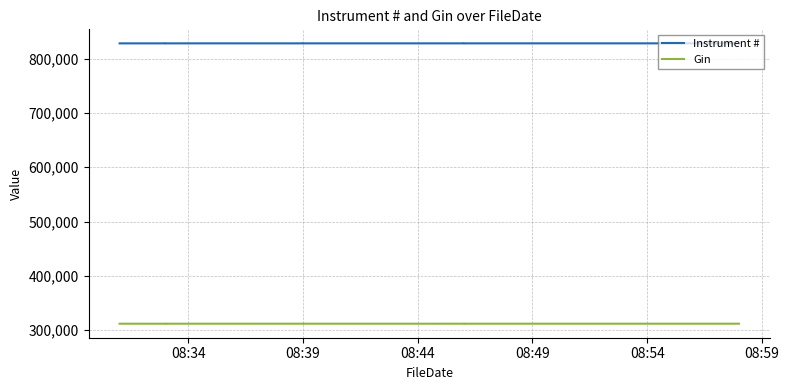

Which series has the largest total across all categories?

Instrument #